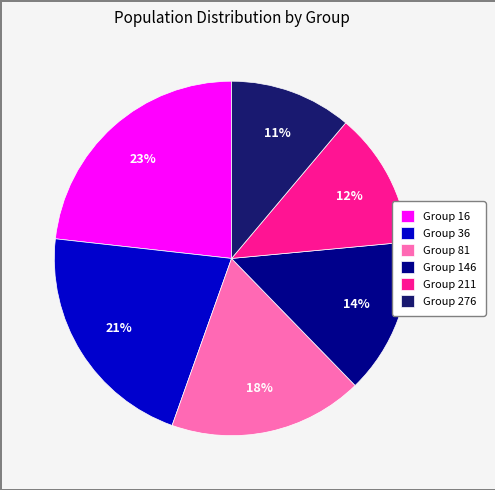

Which slice is the smallest?

Group 276